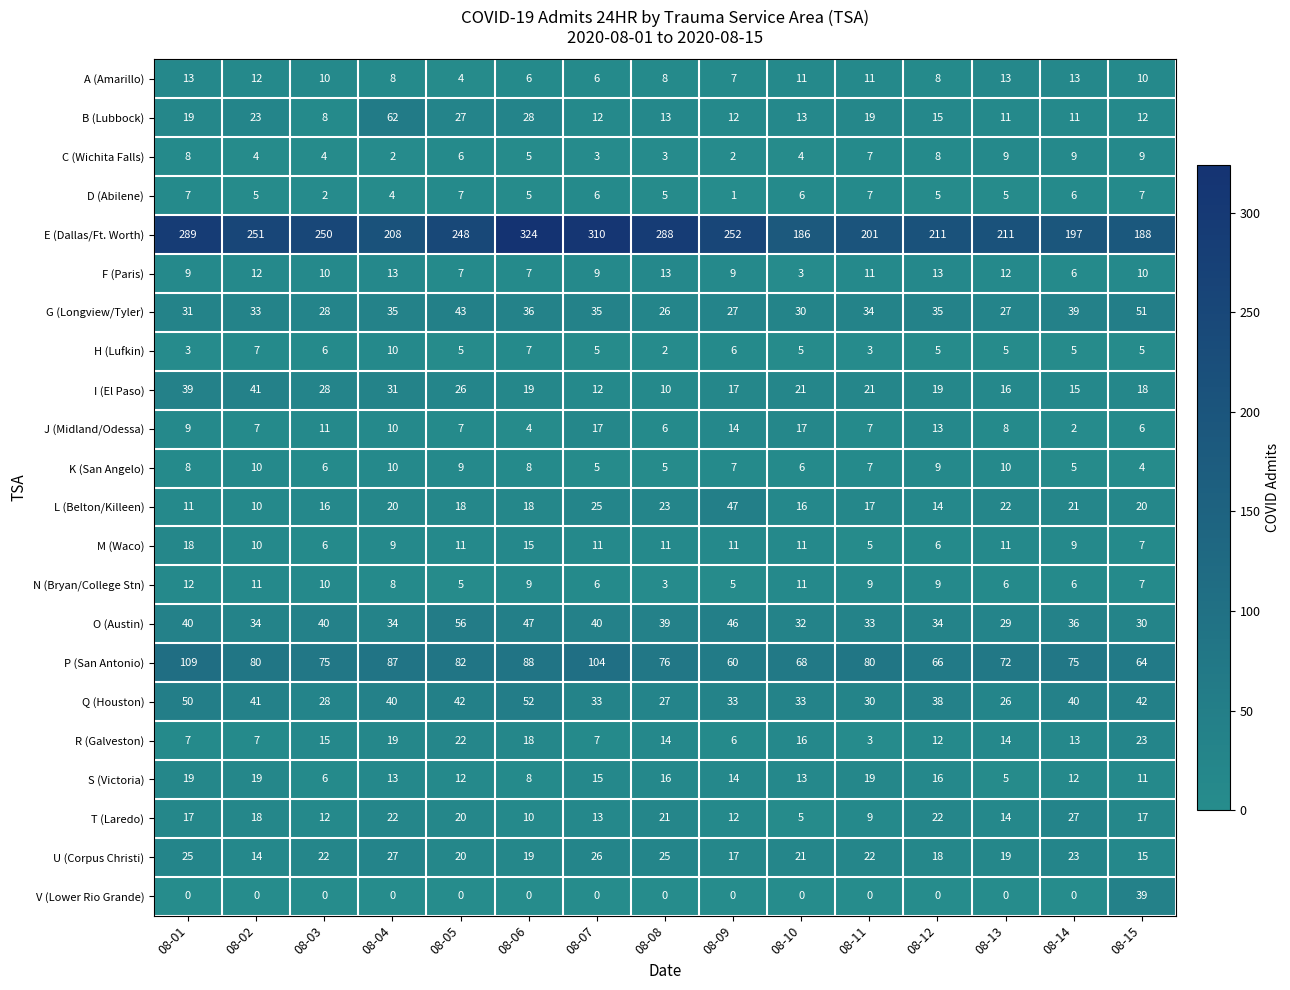

How many distinct data groups are displayed?

22